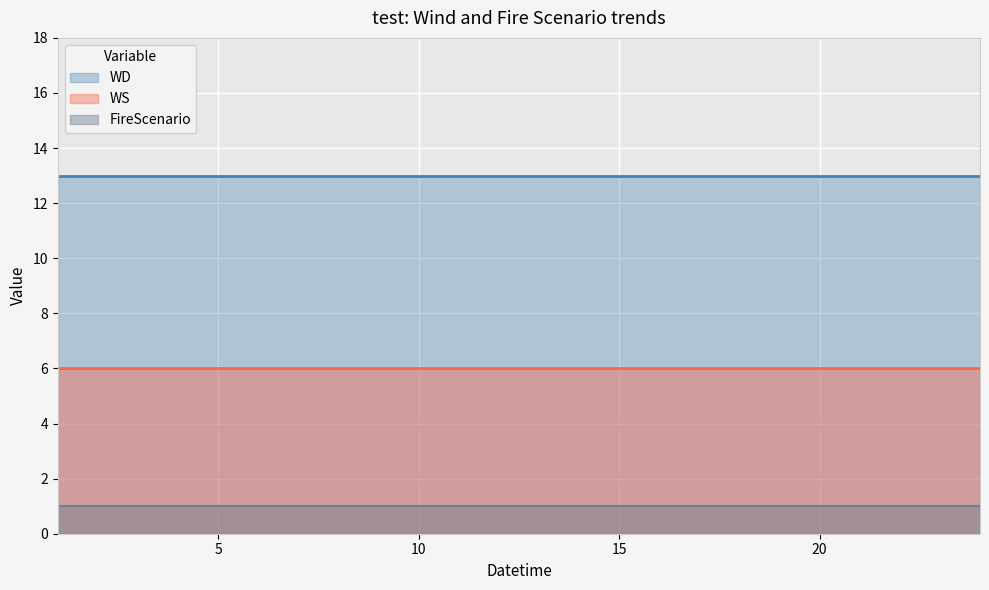

What is the minimum value shown in the chart?

1